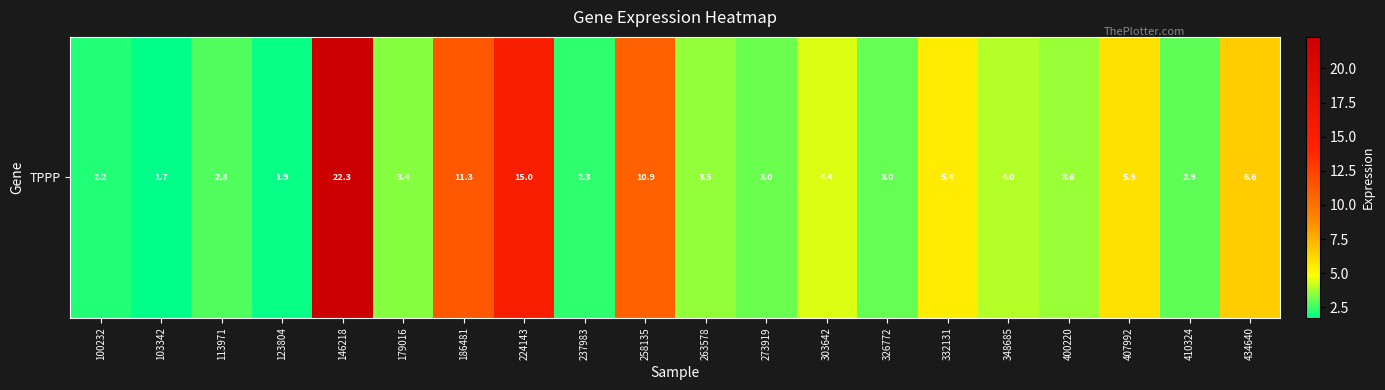

What is the change in value from 273919 to 303642?

+1.4